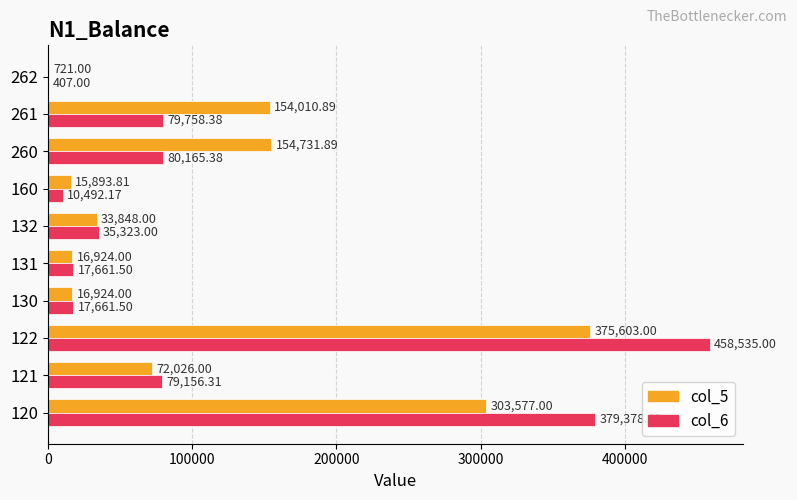

Between 122 and 160, which series saw the biggest shift?

col_6